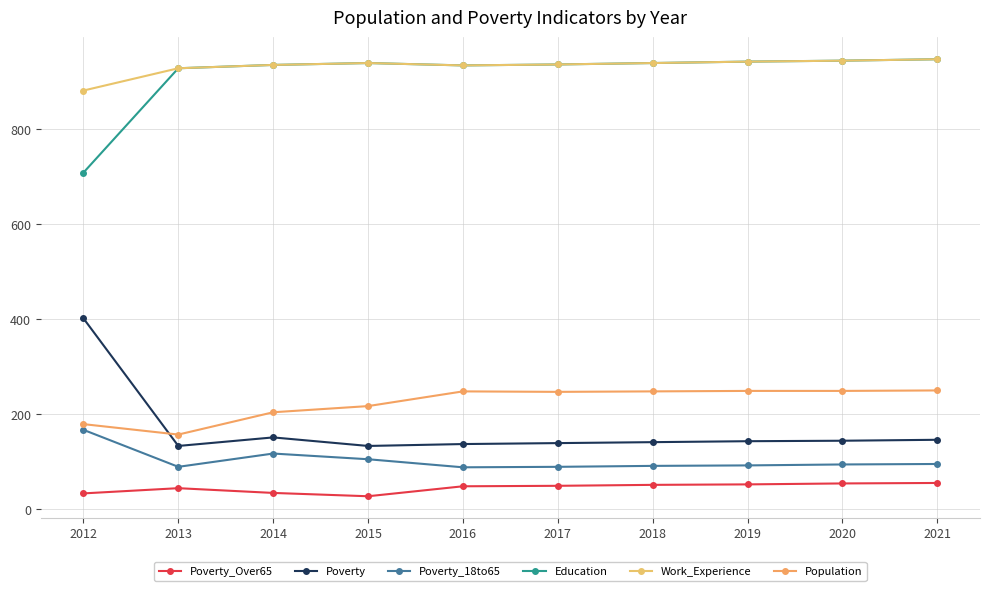

Where is Education nearest to the value 828?

2013